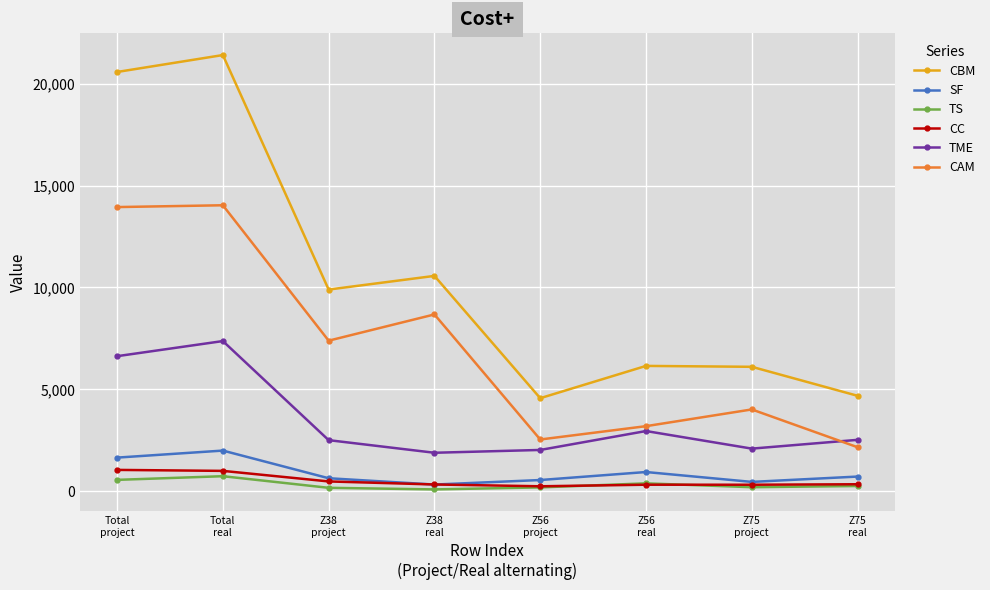

At how many categories does at least one series exceed 12089?

2